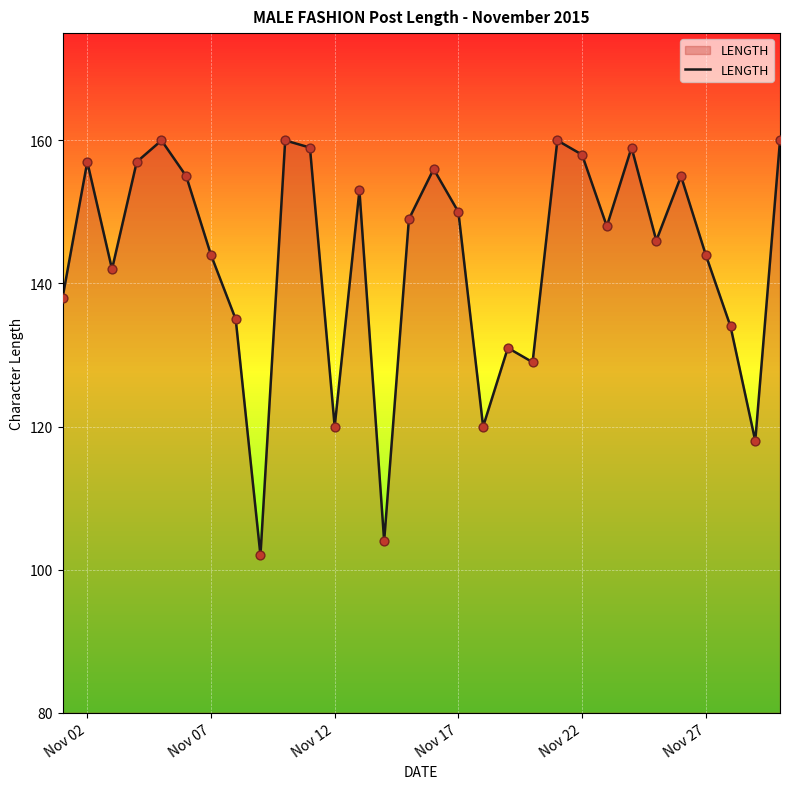

What is the difference between the maximum and minimum values?

58